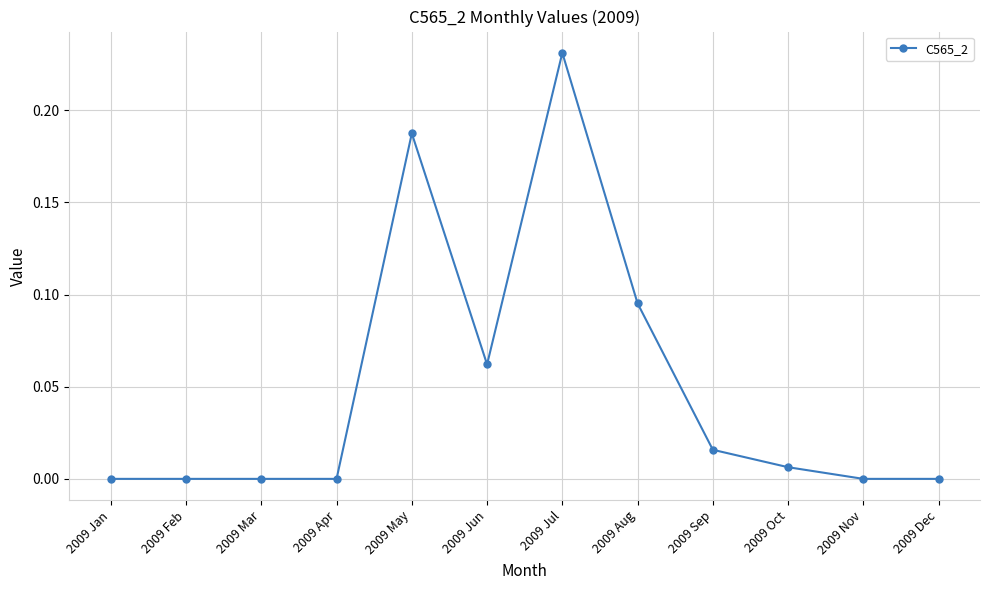

Which label corresponds to the largest value in the chart?

2009 Jul